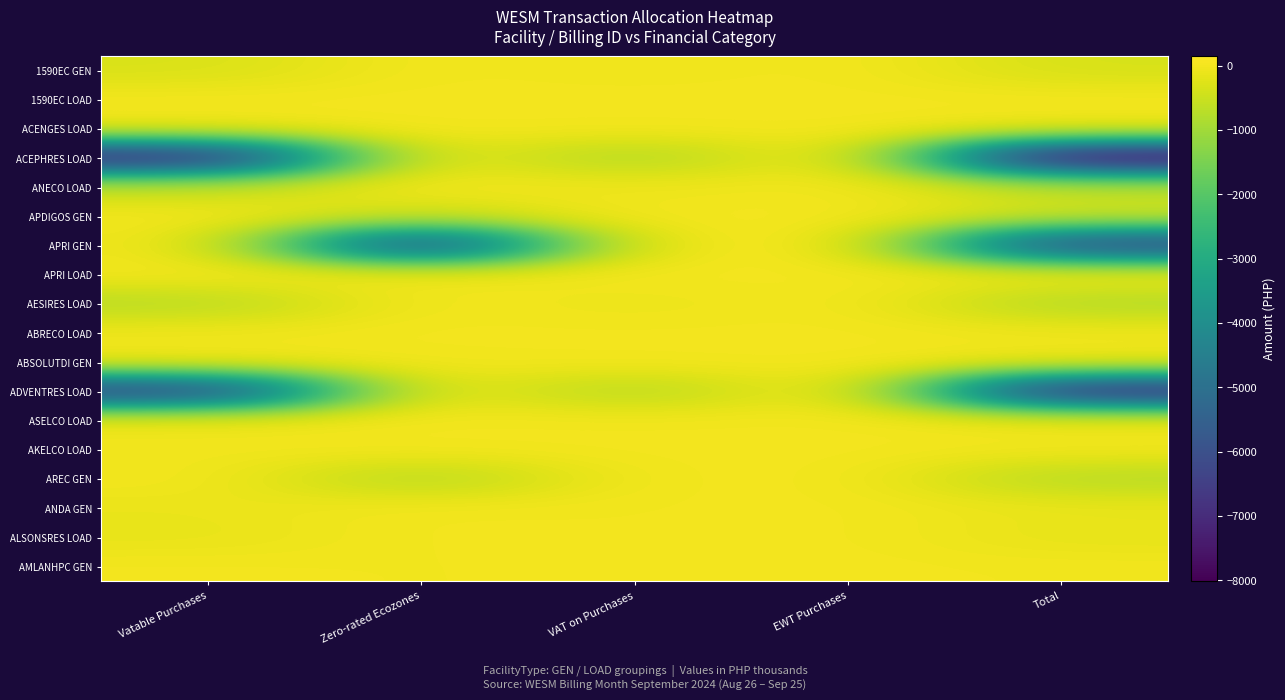

At VAT on Purchases, list the series in order from largest to smallest.

APDIGOS GEN, APRI GEN, ABSOLUTDI GEN, AREC GEN, AMLANHPC GEN, 1590EC LOAD, APRI LOAD, ASELCO LOAD, ACENGES LOAD, AKELCO LOAD, ABRECO LOAD, ANDA GEN, ALSONSRES LOAD, 1590EC GEN, ANECO LOAD, AESIRES LOAD, ADVENTRES LOAD, ACEPHRES LOAD